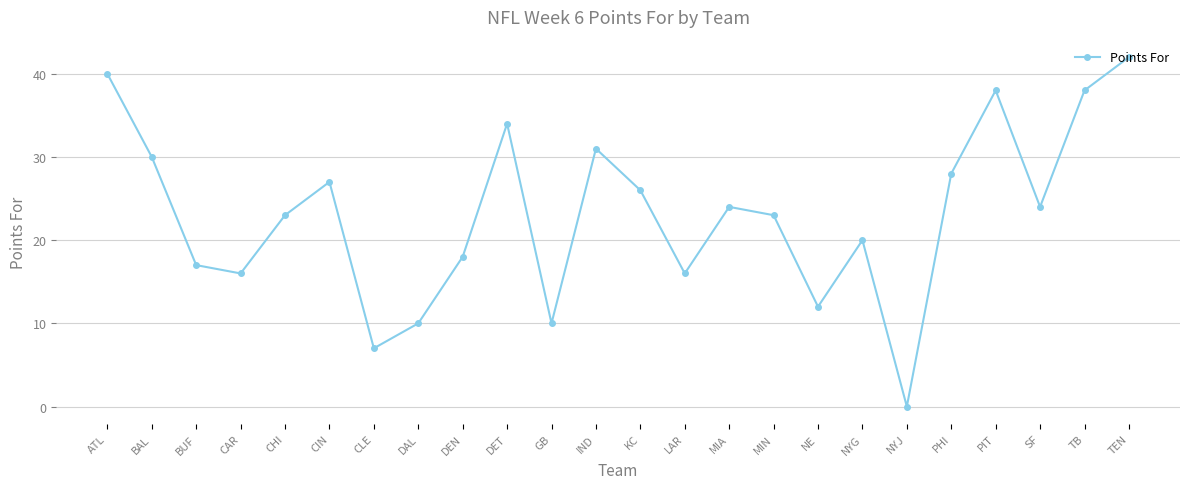

At which category does the data reach its first local valley?

CAR